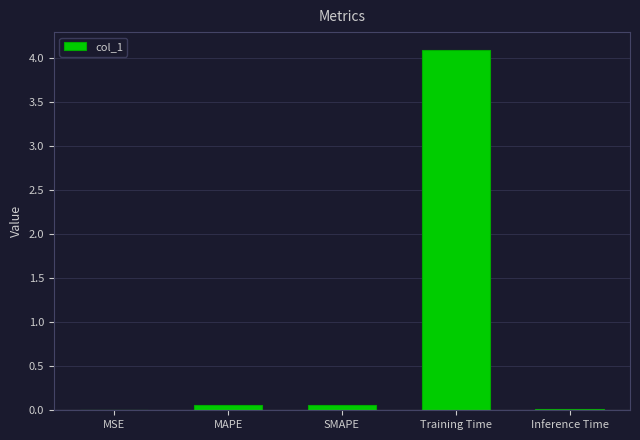

Is it true that the value at Inference Time is 0.0?

True